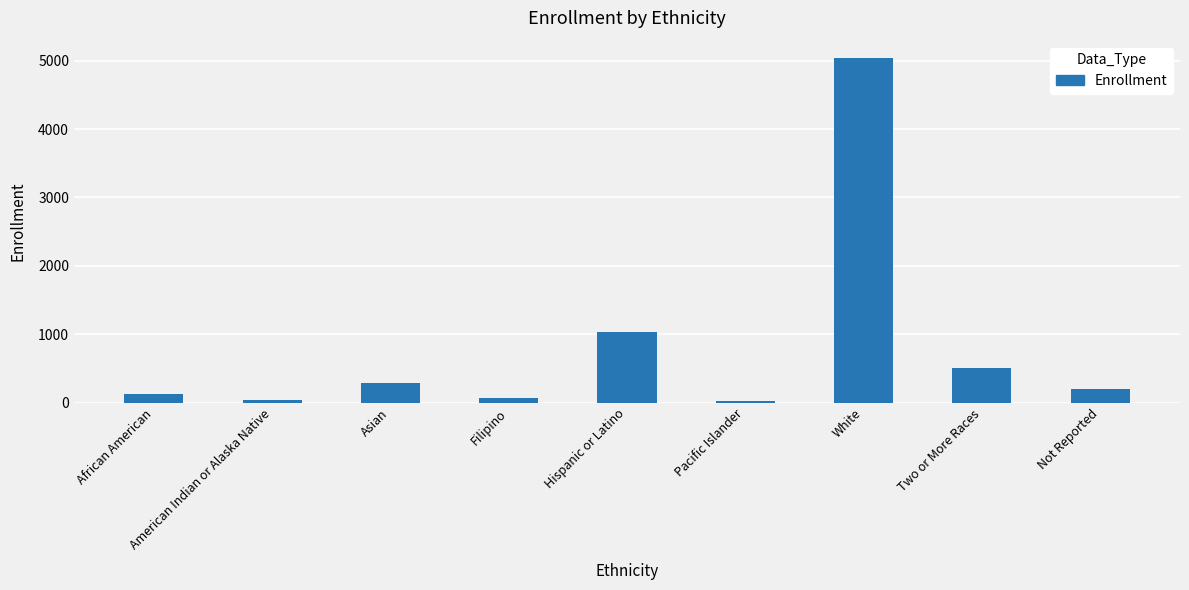

How many data points does each series have?

9